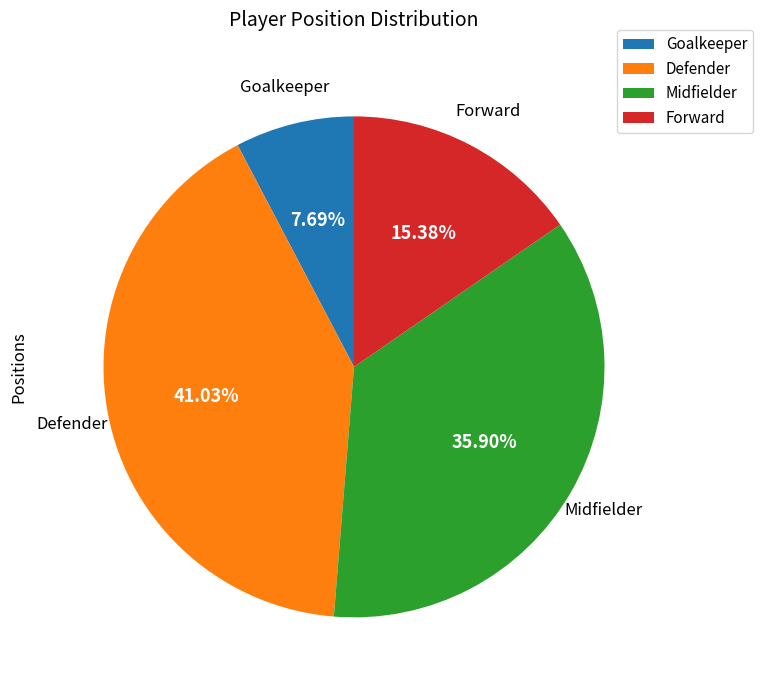

Do Forward and Midfielder together represent more than half of the pie?

Yes